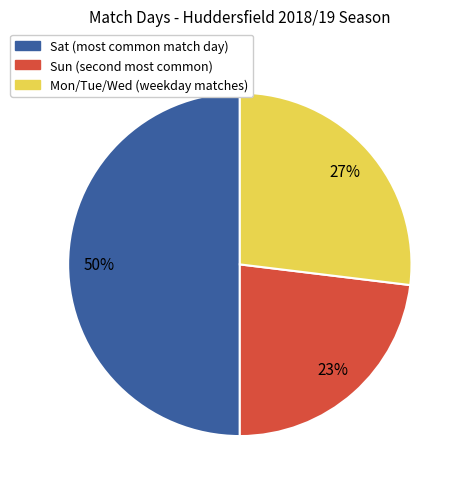

To the nearest percent, what is the difference between the largest and smallest slice percentages?

27%